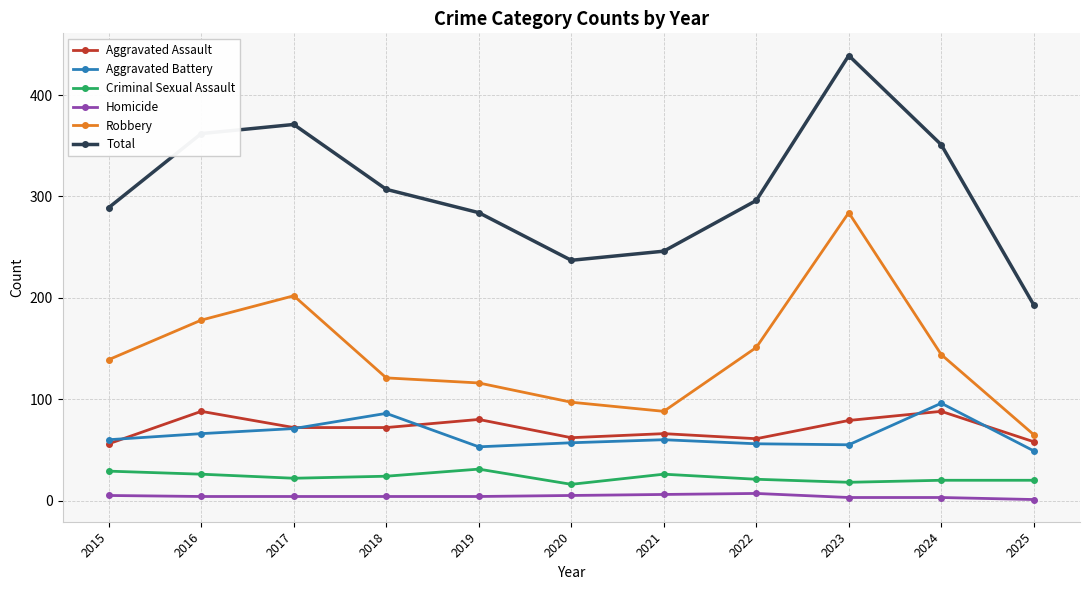

The Total series shows 362 at 2016. True or false?

True